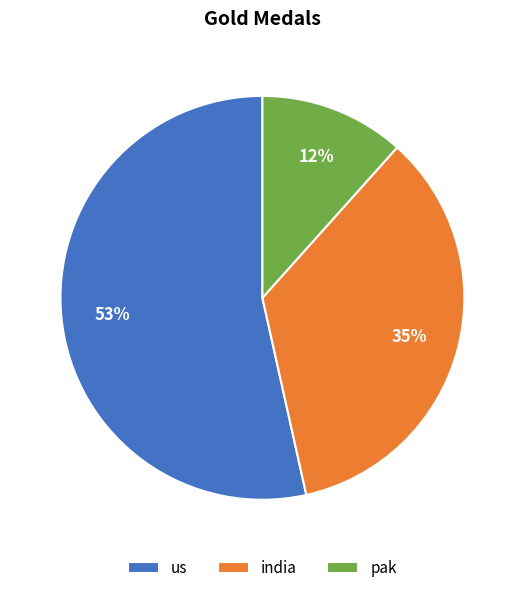

Which slice is the largest?

us